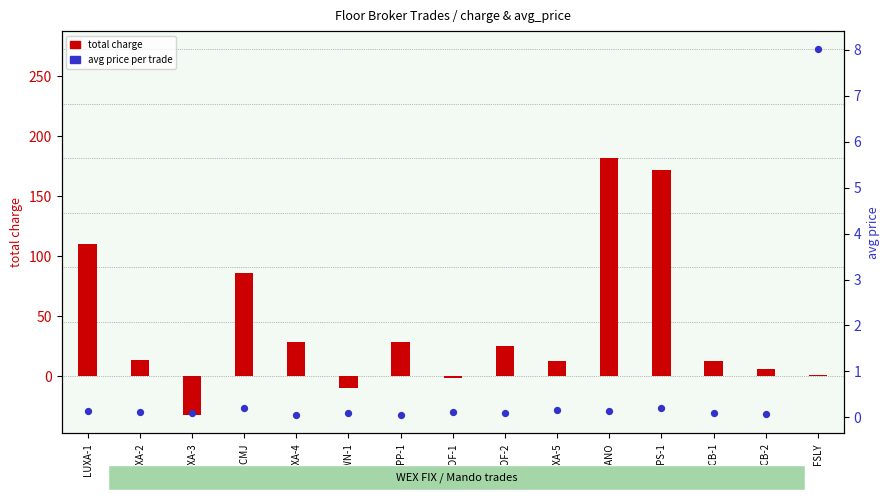

At which category is the sum across all series the highest?

CANO